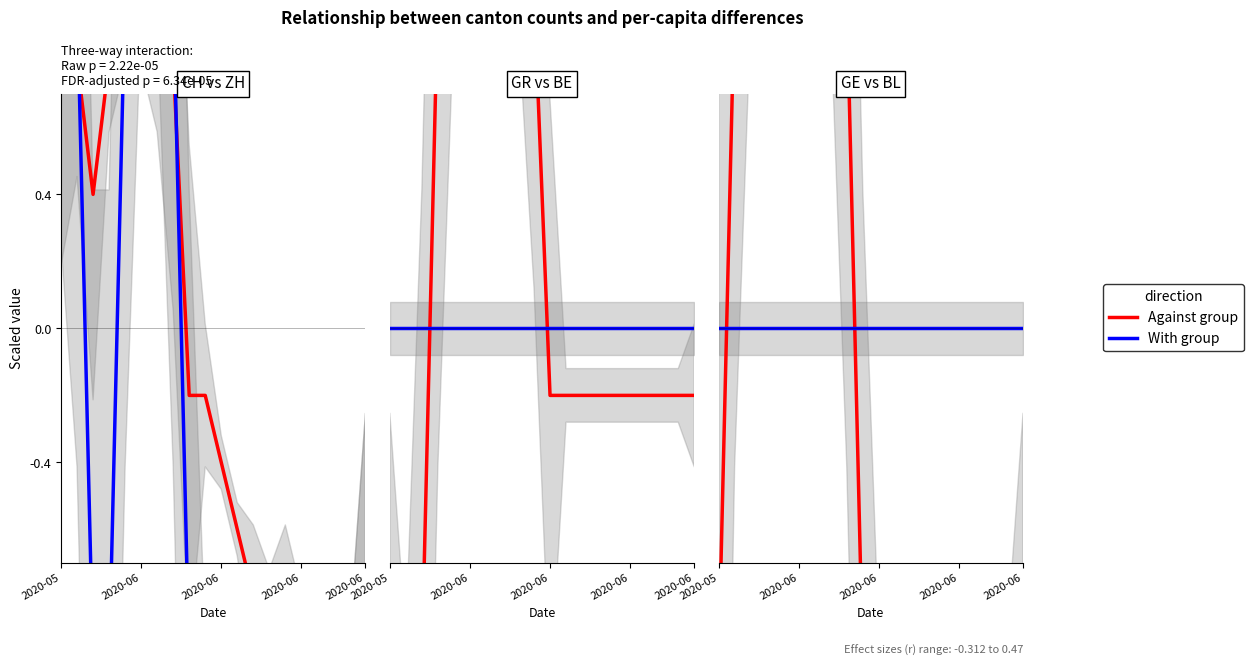

What is the minimum value shown in the chart?

-1